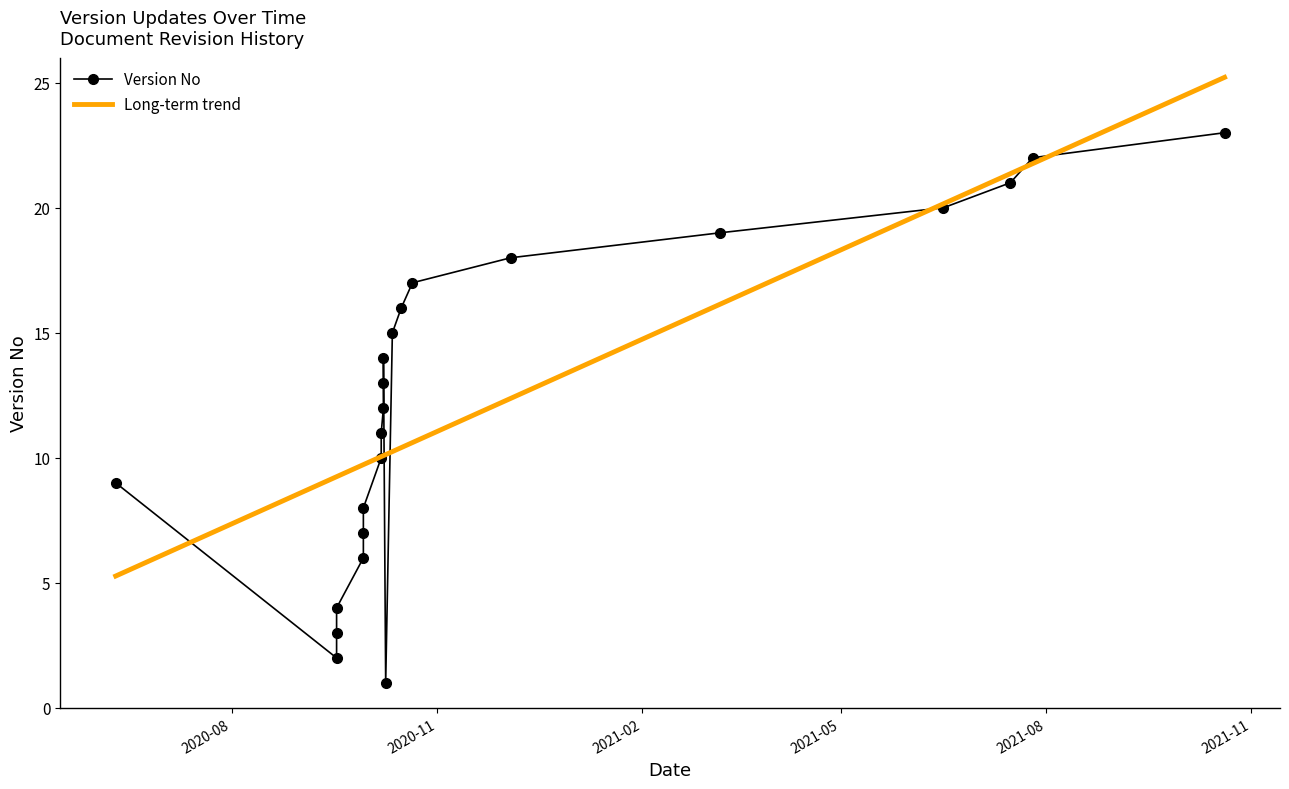

At how many categories does at least one series exceed 21?

3